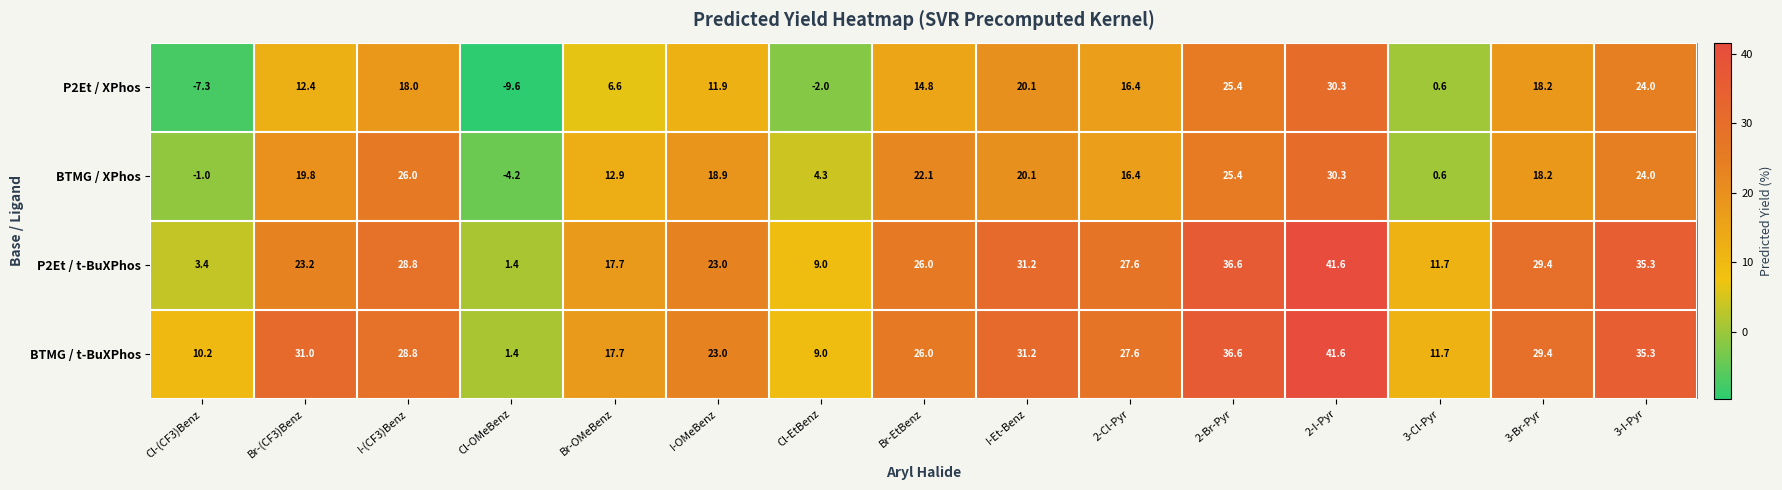

The value of P2Et / t-BuXPhos at Br-EtBenz is 26.0. True or false?

True